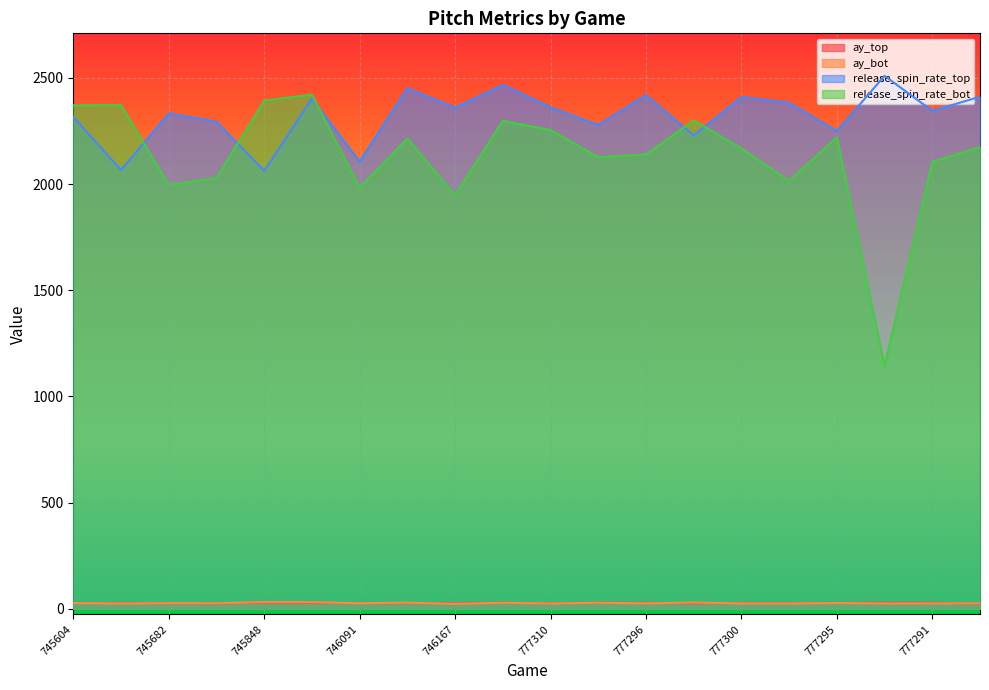

Rank the series by their maximum value, from lowest to highest.

ay_top, ay_bot, release_spin_rate_bot, release_spin_rate_top